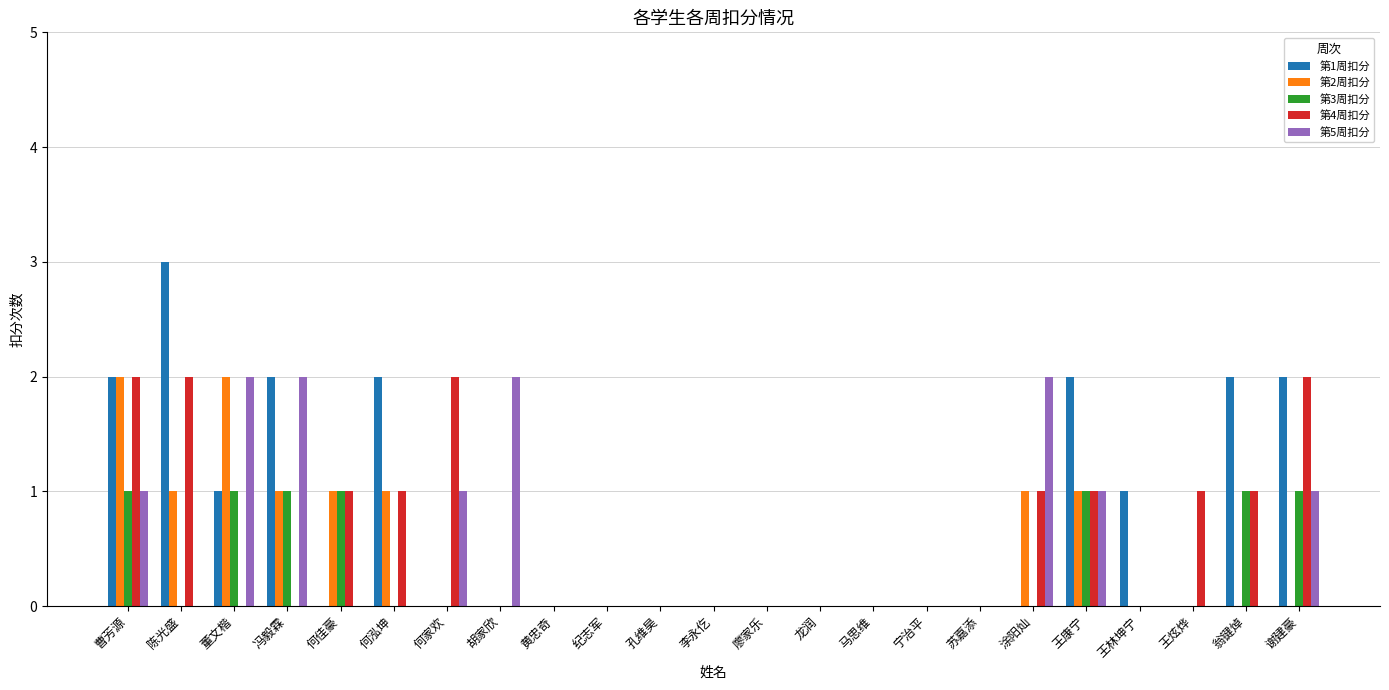

Is it true that 第2周扣分 equals 0 at 龙润?

True